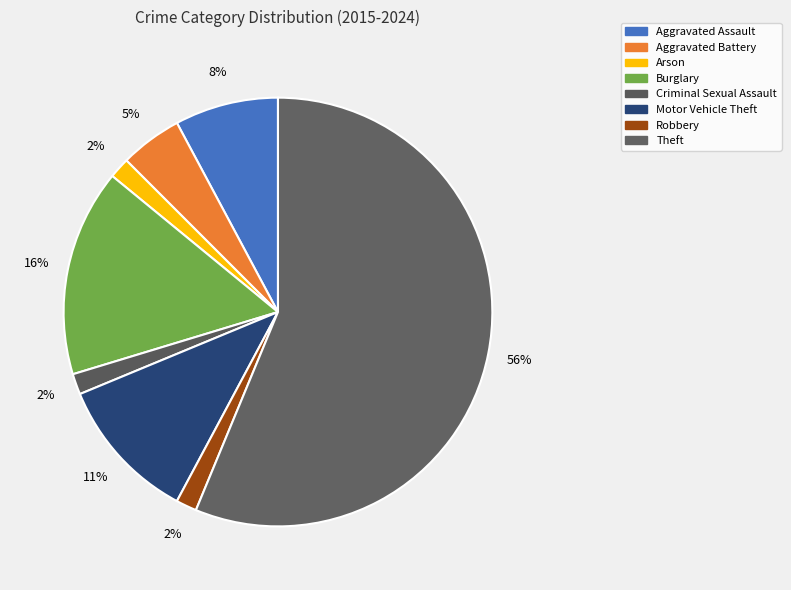

How many slices are in this pie chart?

8